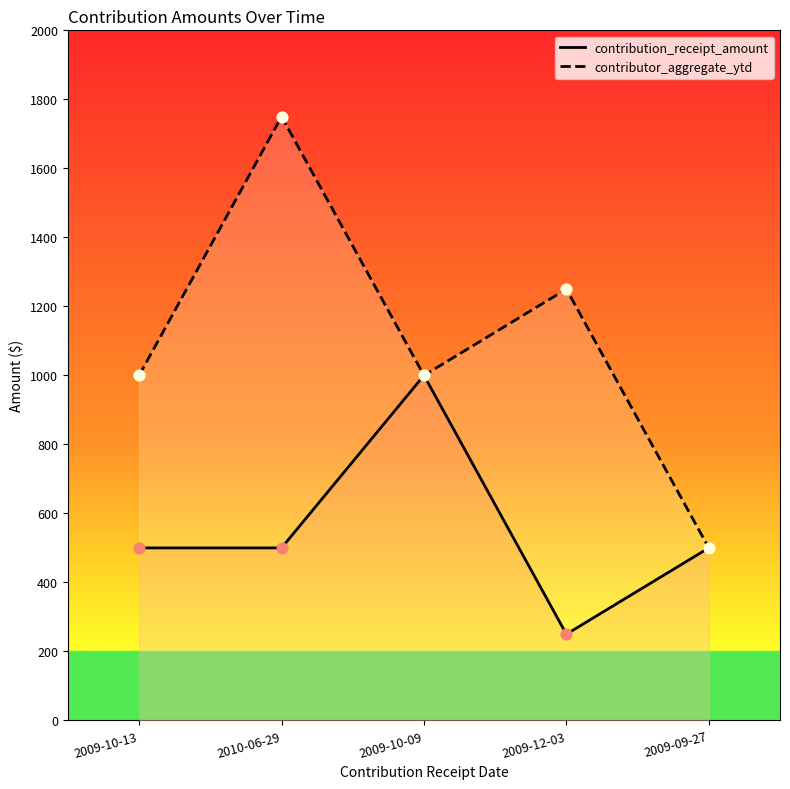

Which series contains the lowest Y value?

contribution_receipt_amount